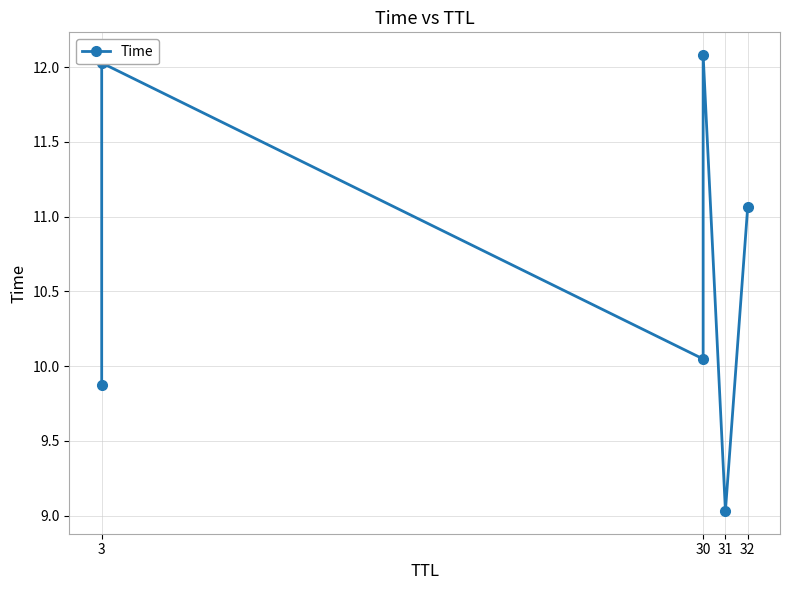

What is the label of the 6th point from the right?

3